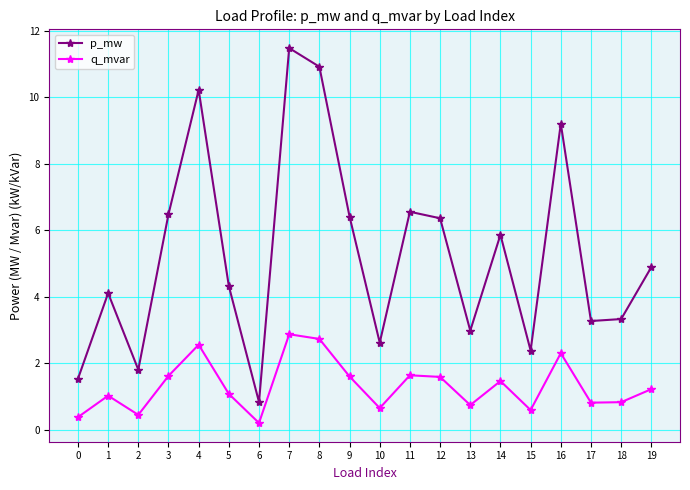

Which series has the largest range (max minus min)?

p_mw